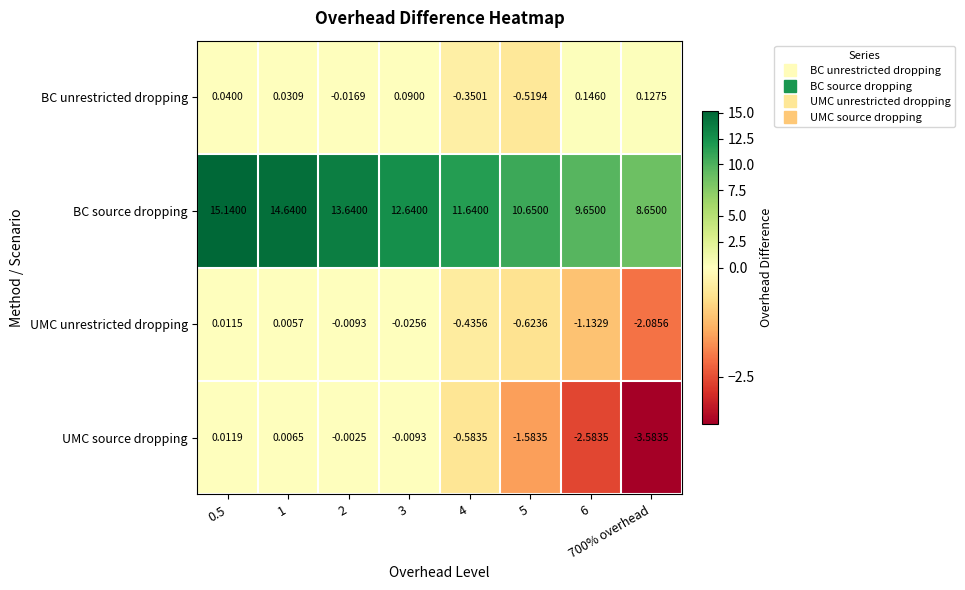

At 4, list the series in order from smallest to largest.

UMC source dropping, UMC unrestricted dropping, BC unrestricted dropping, BC source dropping